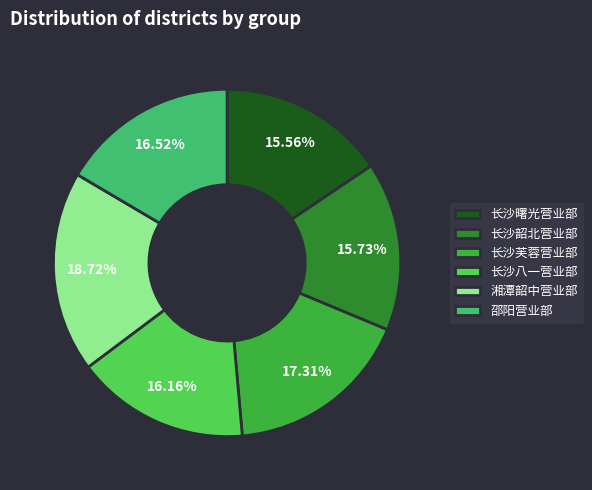

To the nearest percent, what portion does 长沙芙蓉营业部 represent?

17%